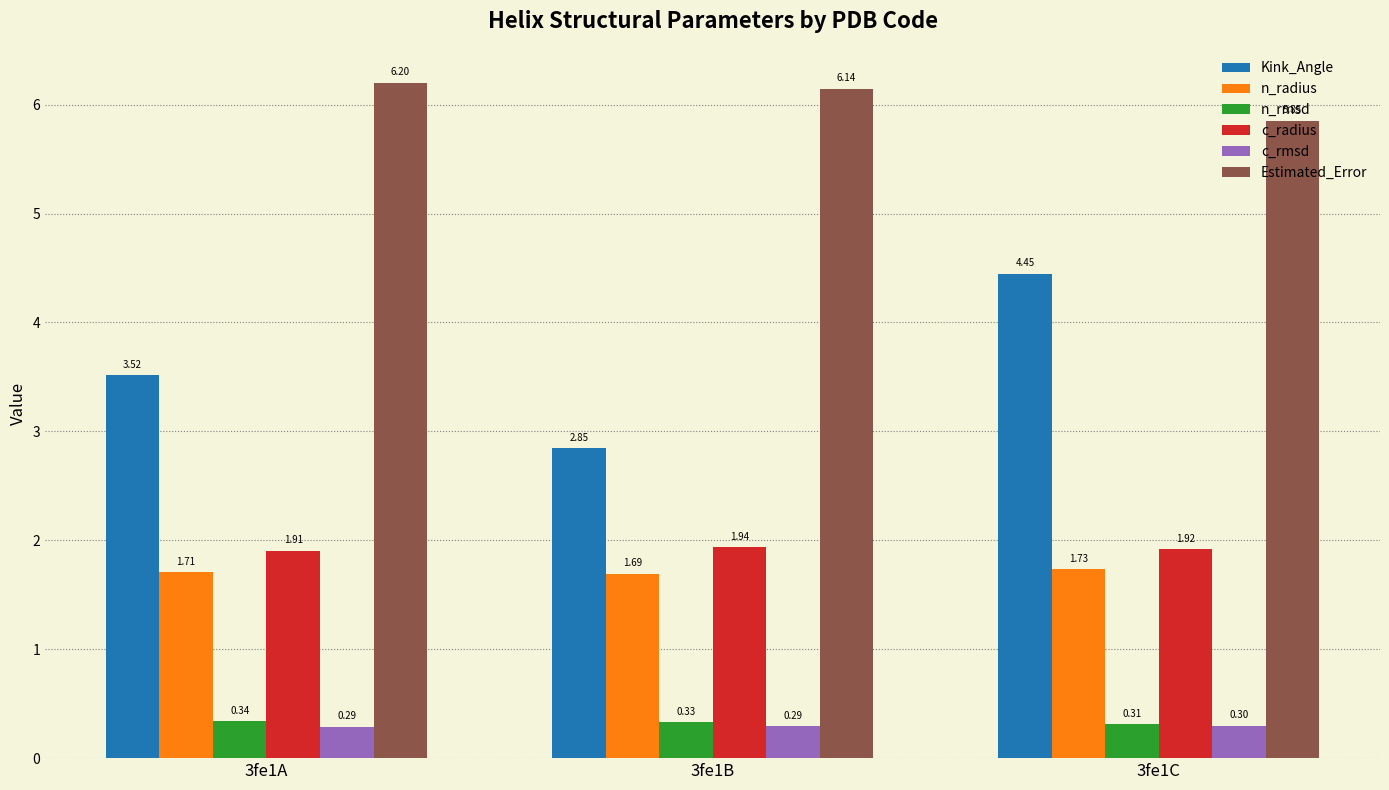

Which series has the largest total across all categories?

Estimated_Error